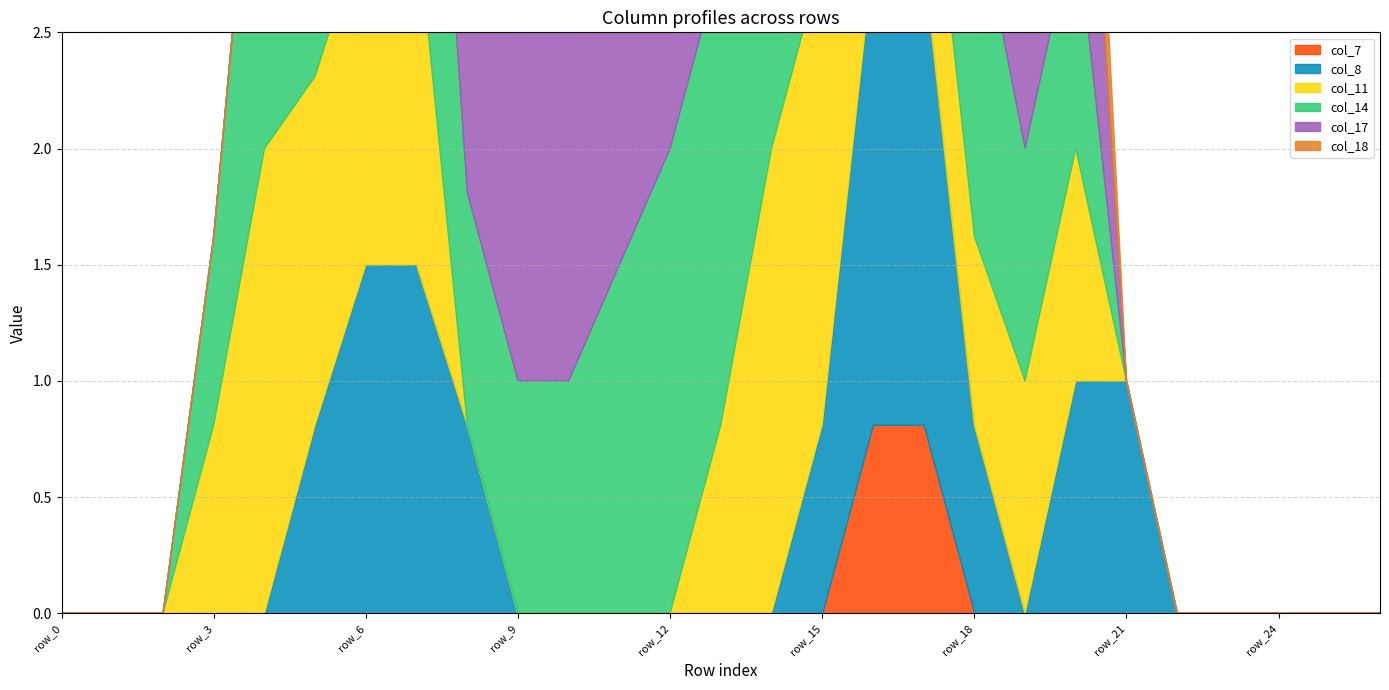

In col_18, how many points are higher than both neighbors (excluding endpoints)?

1